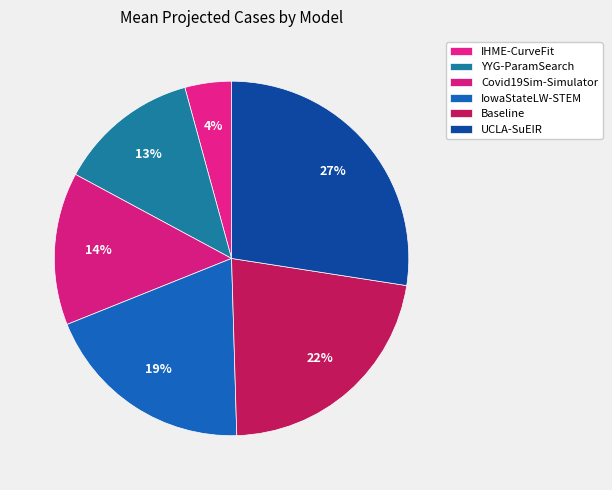

True or false: YYG-ParamSearch accounts for 23% of the total.

False